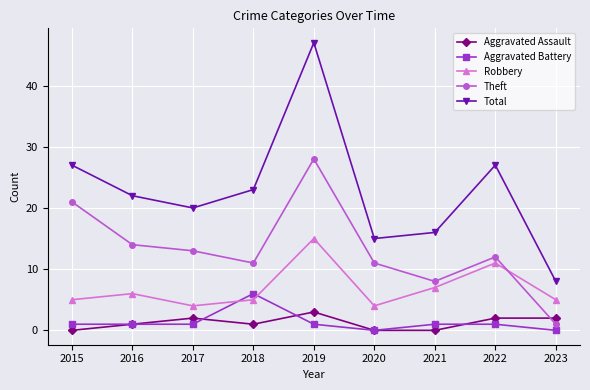

Reading left to right, what are all the values shown in this chart?

Aggravated Assault: 2015=0	2016=1	2017=2	2018=1	2019=3	2020=0	2021=0	2022=2	2023=2
Aggravated Battery: 2015=1	2016=1	2017=1	2018=6	2019=1	2020=0	2021=1	2022=1	2023=0
Robbery: 2015=5	2016=6	2017=4	2018=5	2019=15	2020=4	2021=7	2022=11	2023=5
Theft: 2015=21	2016=14	2017=13	2018=11	2019=28	2020=11	2021=8	2022=12	2023=1
Total: 2015=27	2016=22	2017=20	2018=23	2019=47	2020=15	2021=16	2022=27	2023=8